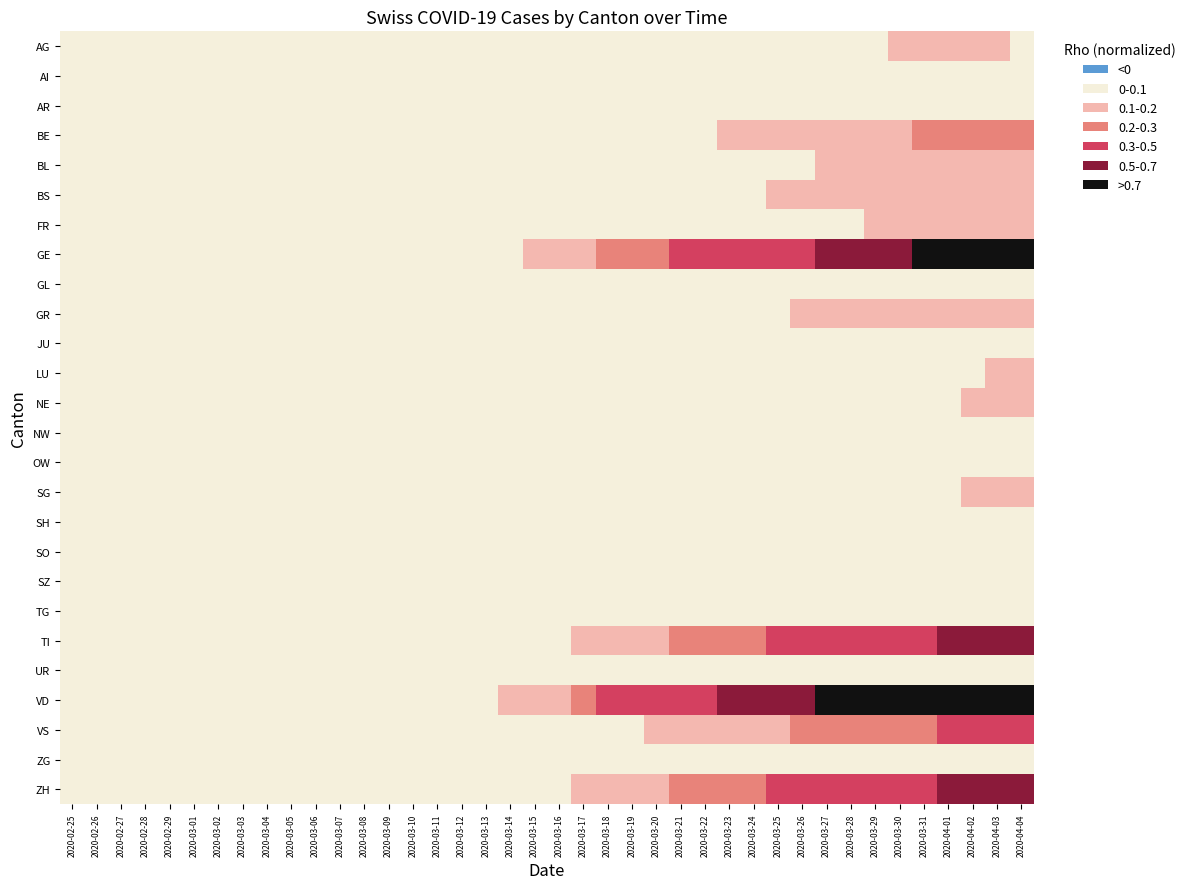

At how many categories does at least one series exceed 0?

39